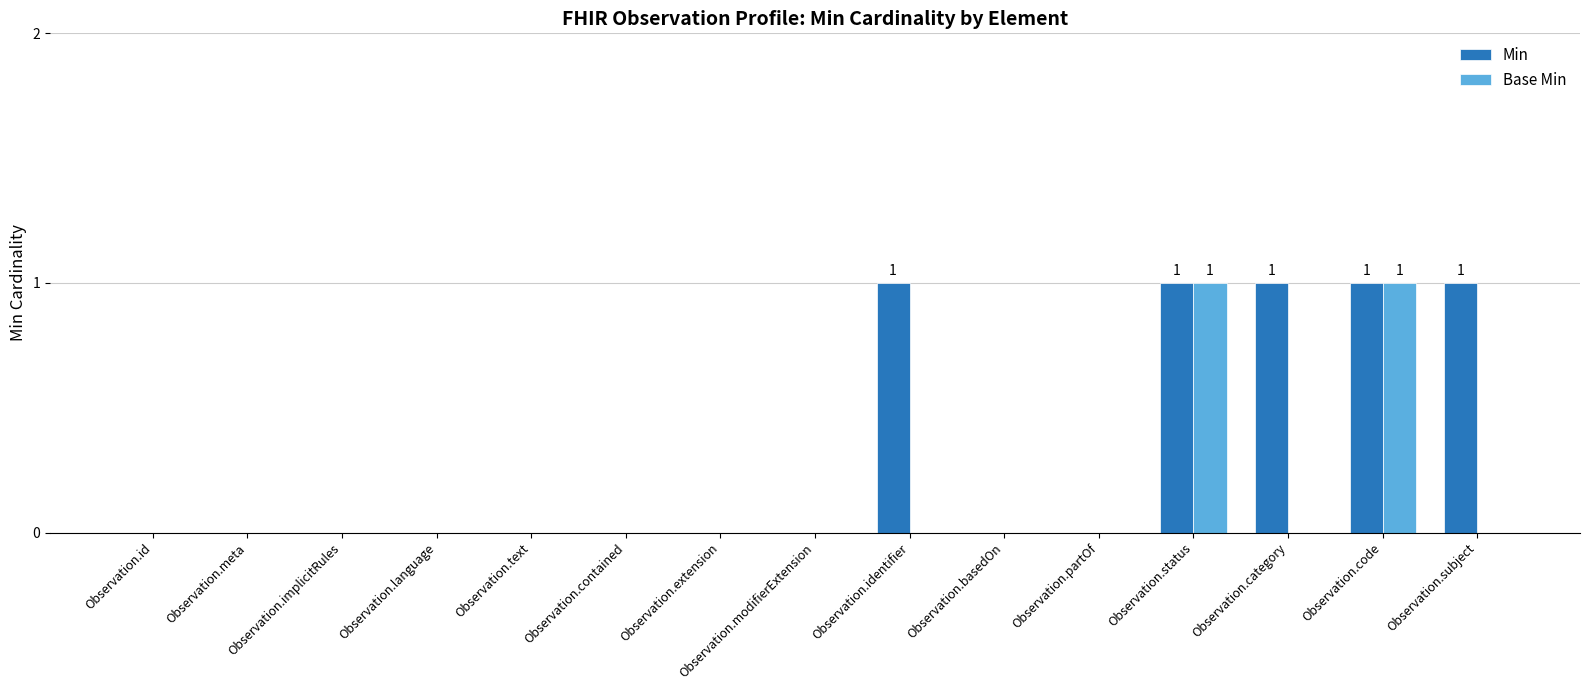

Reading left to right, extract all data points from this chart.

Min: Observation.id=0	Observation.meta=0	Observation.implicitRules=0	Observation.language=0	Observation.text=0	Observation.contained=0	Observation.extension=0	Observation.modifierExtension=0	Observation.identifier=1	Observation.basedOn=0	Observation.partOf=0	Observation.status=1	Observation.category=1	Observation.code=1	Observation.subject=1
Base Min: Observation.id=0	Observation.meta=0	Observation.implicitRules=0	Observation.language=0	Observation.text=0	Observation.contained=0	Observation.extension=0	Observation.modifierExtension=0	Observation.identifier=0	Observation.basedOn=0	Observation.partOf=0	Observation.status=1	Observation.category=0	Observation.code=1	Observation.subject=0